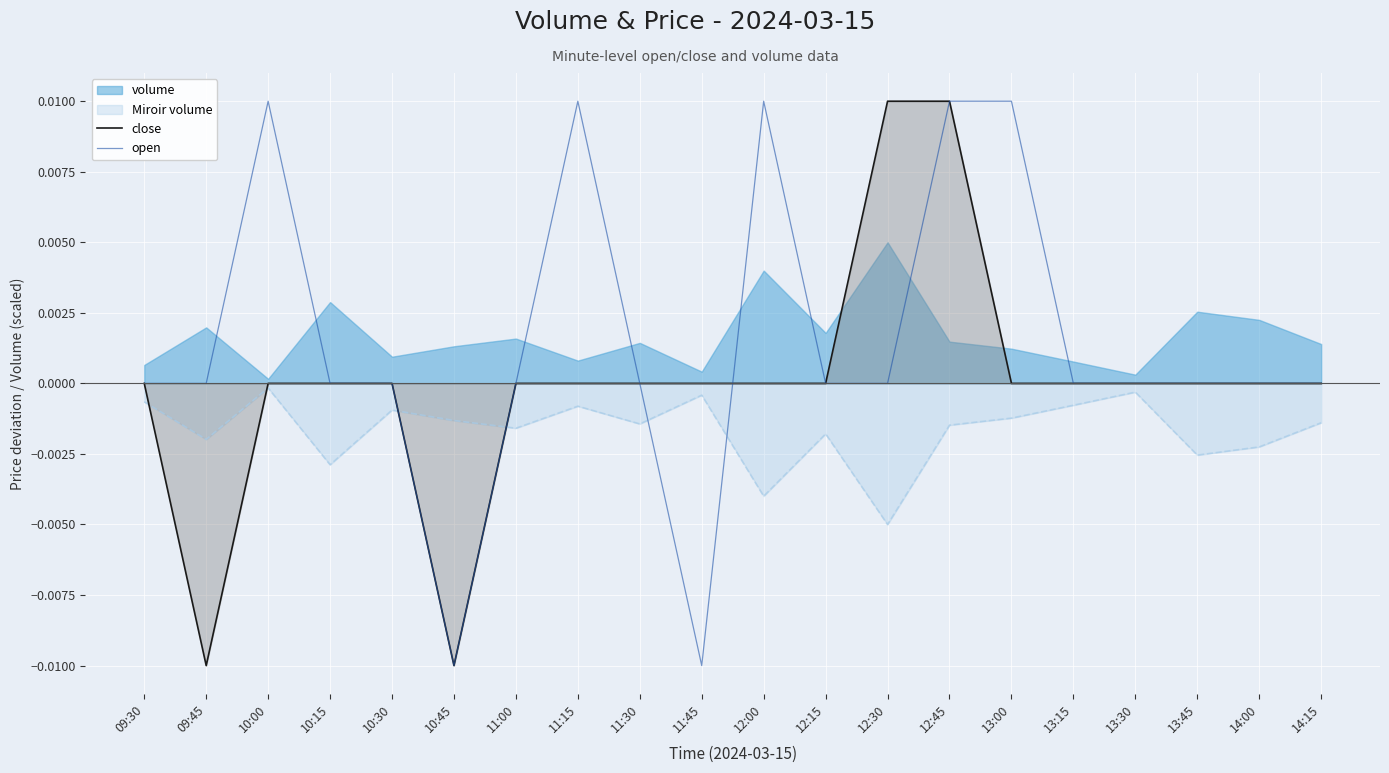

What position from the left is 14:00?

19